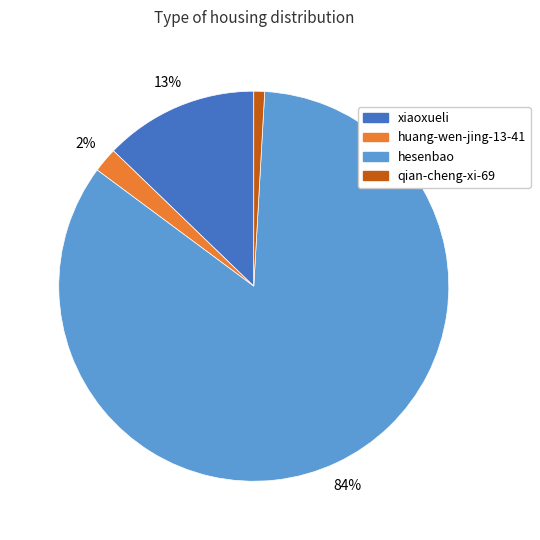

To the nearest percent, what portion does hesenbao represent?

84%